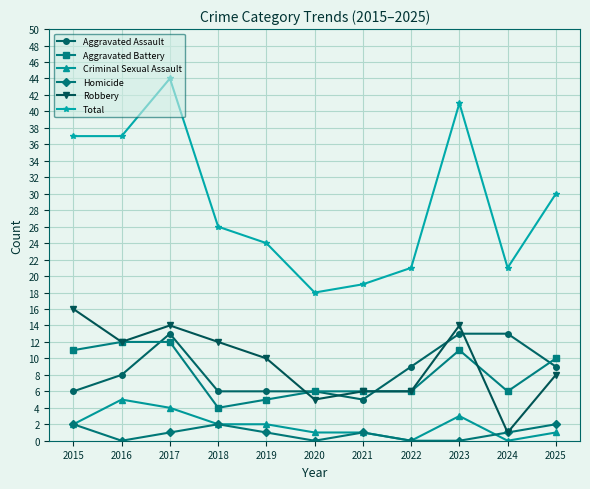

Does the chart have visible grid lines?

Yes